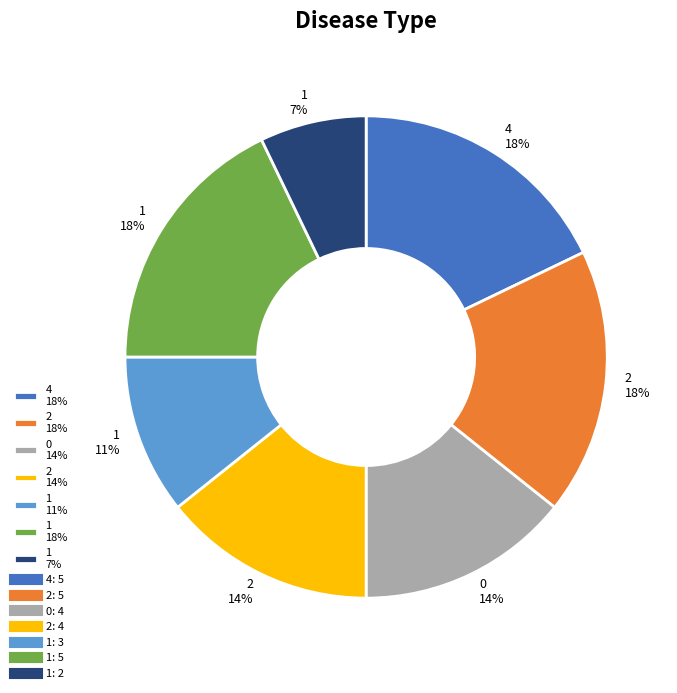

Does any single category account for the majority?

No